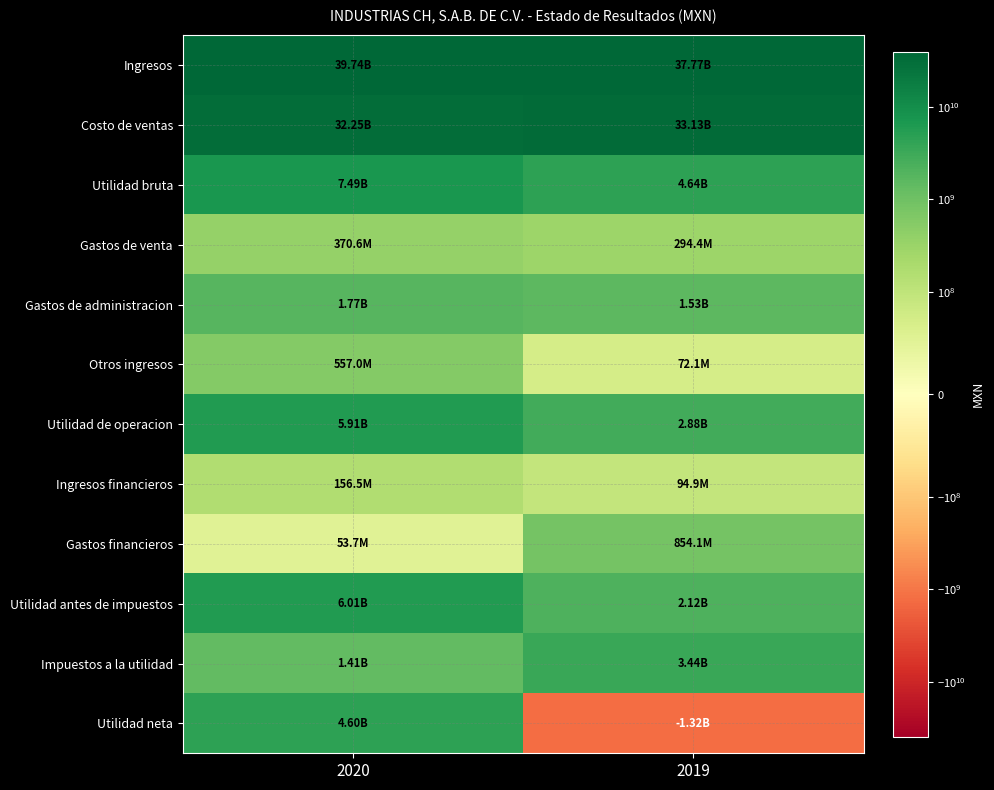

What is the difference between the highest and lowest values at 2020?

39683340000